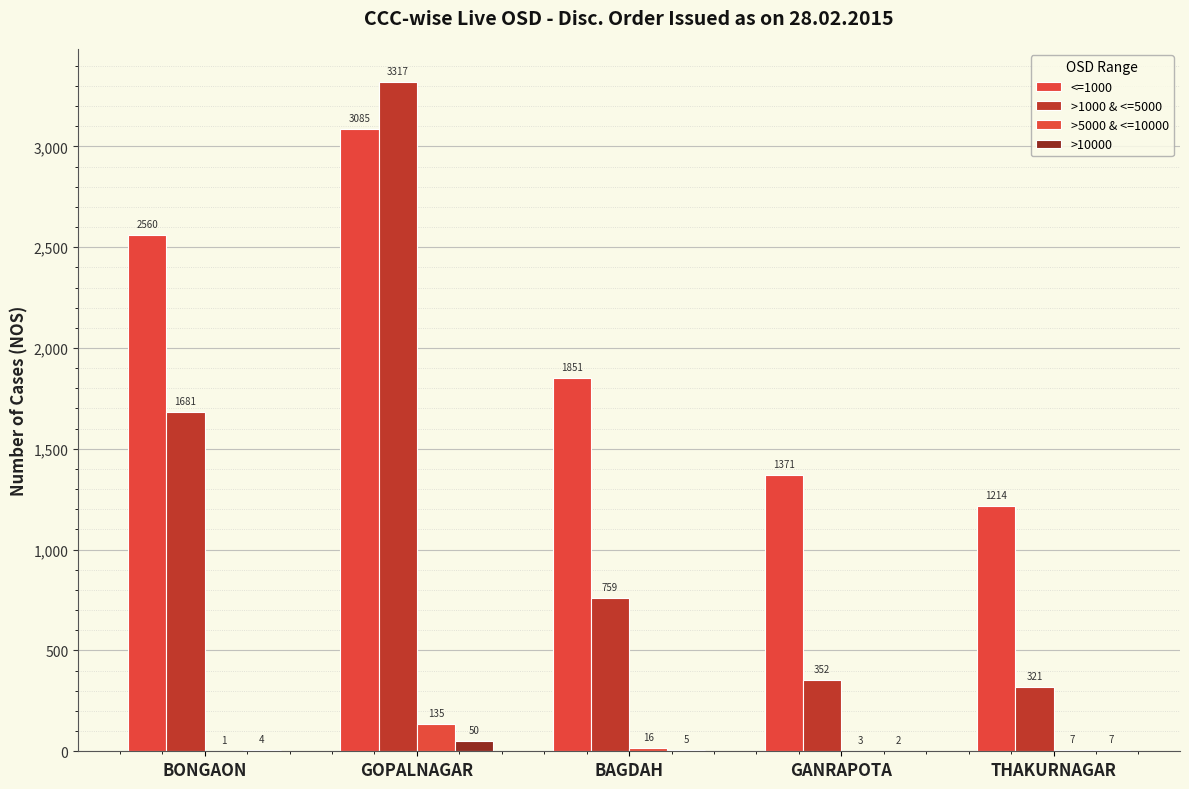

What is the smallest value displayed?

1